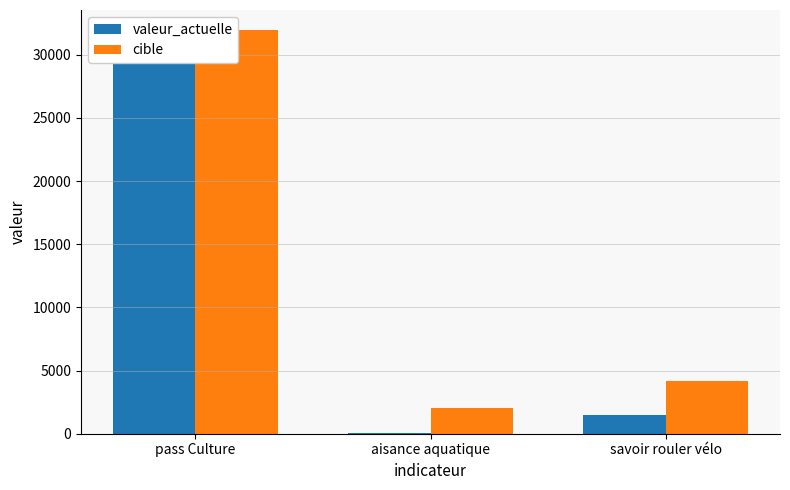

Reading left to right, what are all the values shown in this chart?

valeur_actuelle: 31742	52	1510
cible: 31949	2023	4203